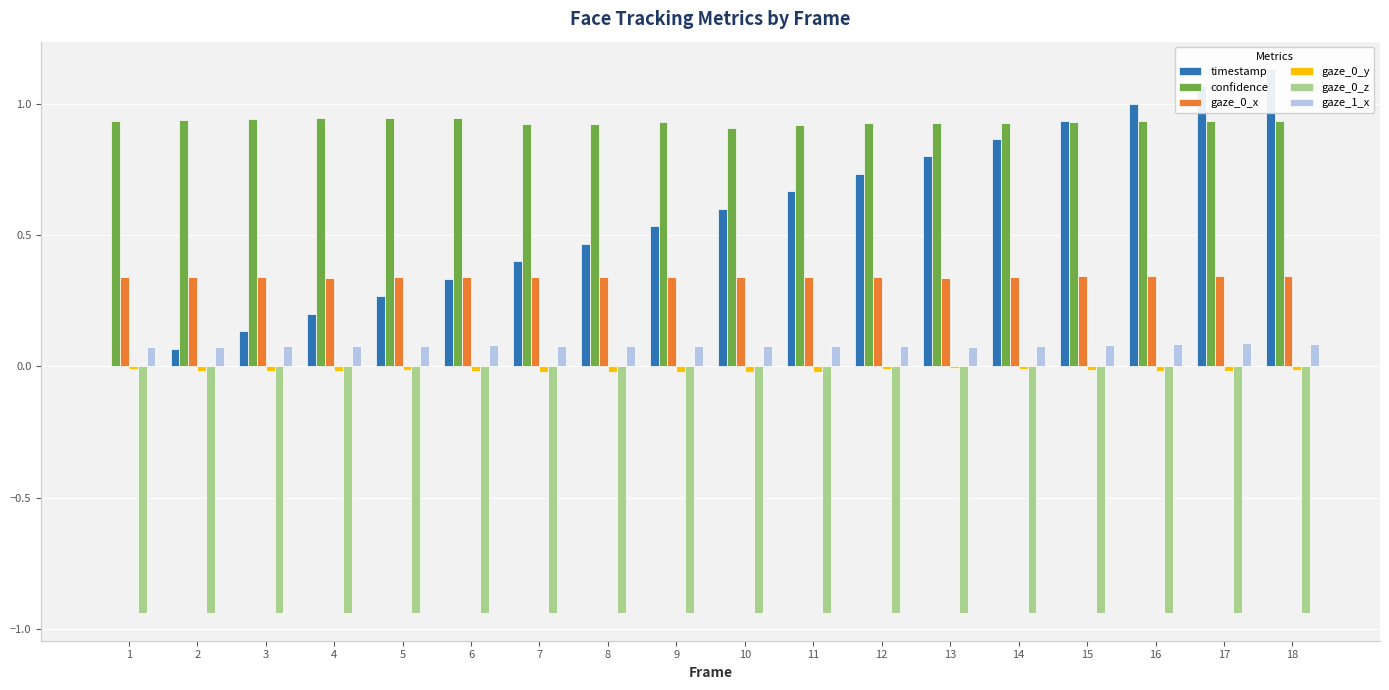

Reading left to right, list all the values displayed in this chart.

timestamp: 1=0.0	2=0.1	3=0.1	4=0.2	5=0.3	6=0.3	7=0.4	8=0.5	9=0.5	10=0.6	11=0.7	12=0.7	13=0.8	14=0.9	15=0.9	16=1.0	17=1.1	18=1.1
confidence: 1=0.9	2=0.9	3=0.9	4=0.9	5=0.9	6=0.9	7=0.9	8=0.9	9=0.9	10=0.9	11=0.9	12=0.9	13=0.9	14=0.9	15=0.9	16=0.9	17=0.9	18=0.9
gaze_0_x: 1=0.3	2=0.3	3=0.3	4=0.3	5=0.3	6=0.3	7=0.3	8=0.3	9=0.3	10=0.3	11=0.3	12=0.3	13=0.3	14=0.3	15=0.3	16=0.3	17=0.3	18=0.3
gaze_0_y: 1=-0.0	2=-0.0	3=-0.0	4=-0.0	5=-0.0	6=-0.0	7=-0.0	8=-0.0	9=-0.0	10=-0.0	11=-0.0	12=-0.0	13=-0.0	14=-0.0	15=-0.0	16=-0.0	17=-0.0	18=-0.0
gaze_0_z: 1=-0.9	2=-0.9	3=-0.9	4=-0.9	5=-0.9	6=-0.9	7=-0.9	8=-0.9	9=-0.9	10=-0.9	11=-0.9	12=-0.9	13=-0.9	14=-0.9	15=-0.9	16=-0.9	17=-0.9	18=-0.9
gaze_1_x: 1=0.1	2=0.1	3=0.1	4=0.1	5=0.1	6=0.1	7=0.1	8=0.1	9=0.1	10=0.1	11=0.1	12=0.1	13=0.1	14=0.1	15=0.1	16=0.1	17=0.1	18=0.1